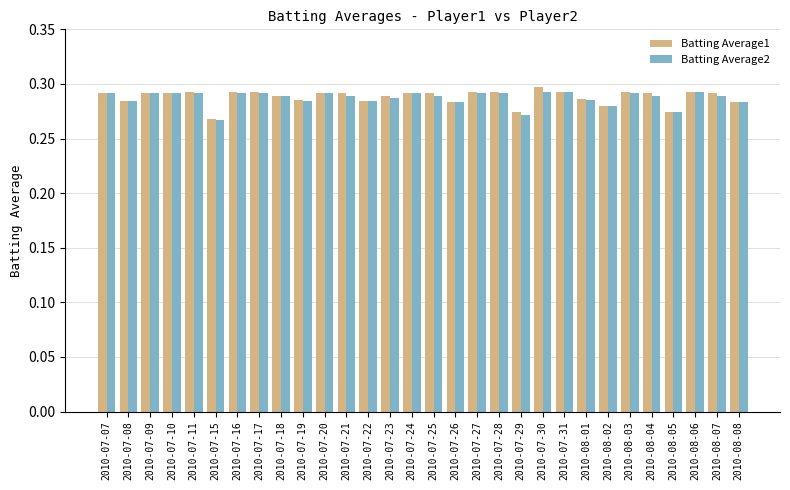

Which category has the lowest value in the Batting Average1 series?

2010-07-15